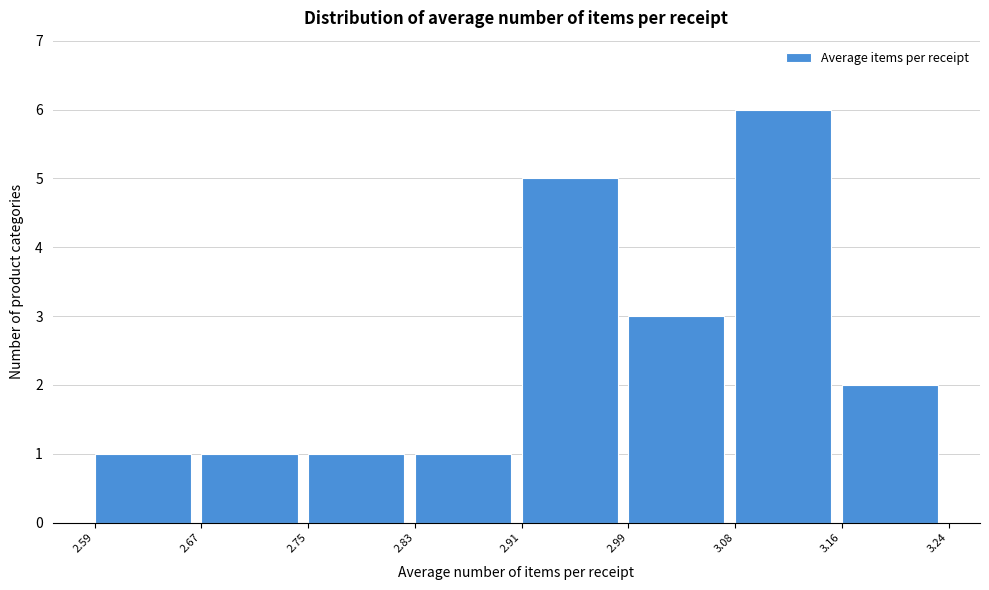

What is the height of the bar covering 2.67 to 2.75 on the x-axis? The values are not printed on the chart, so give them approximately, as read against the axis.

1